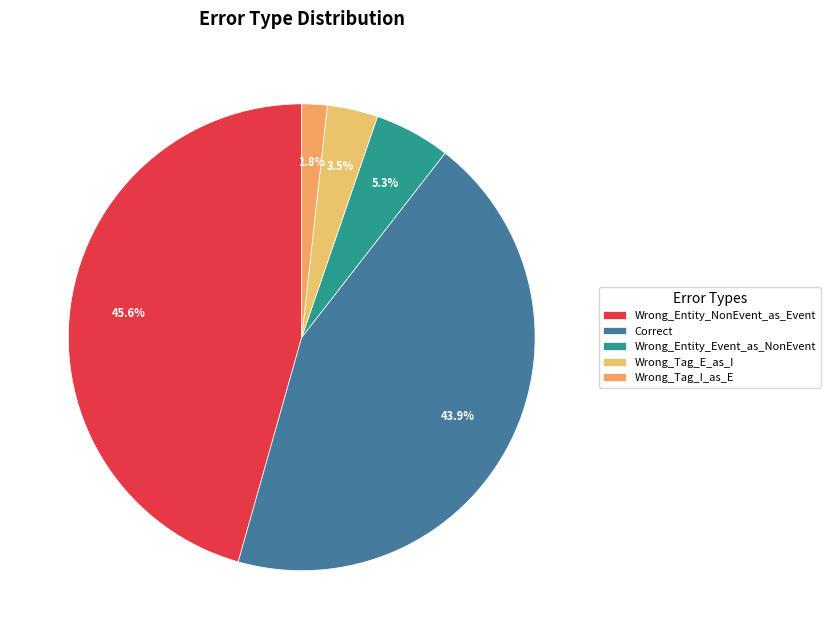

To the nearest percent, what percentage of the pie is Wrong_Tag_E_as_I?

4%